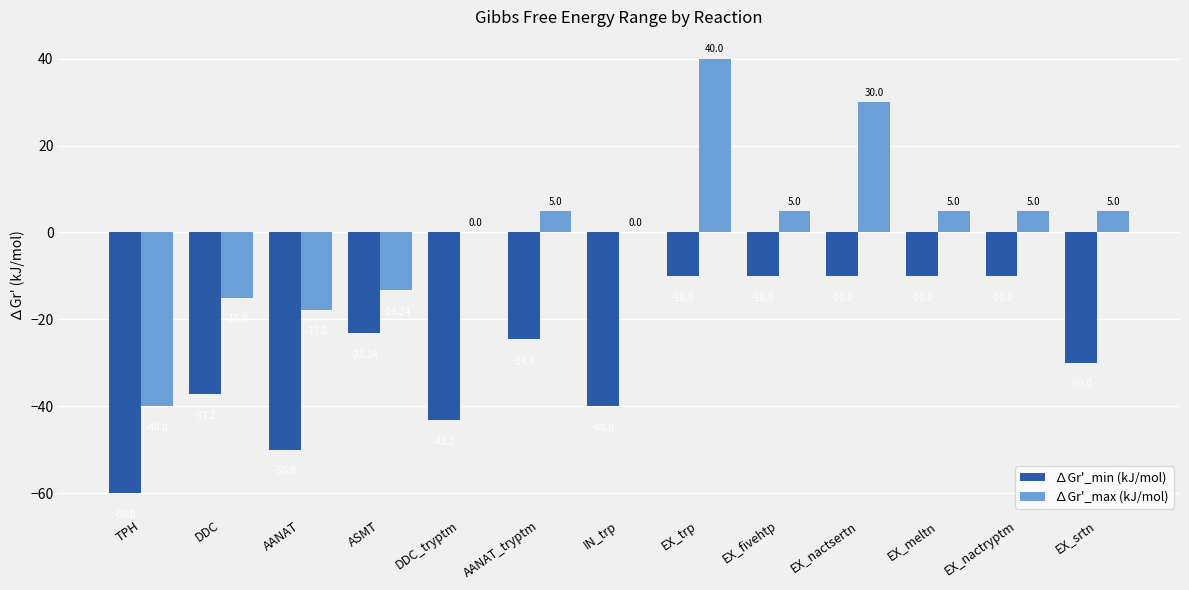

The ∆Gr'_min (kJ/mol) series shows -30.0 at EX_srtn. True or false?

True